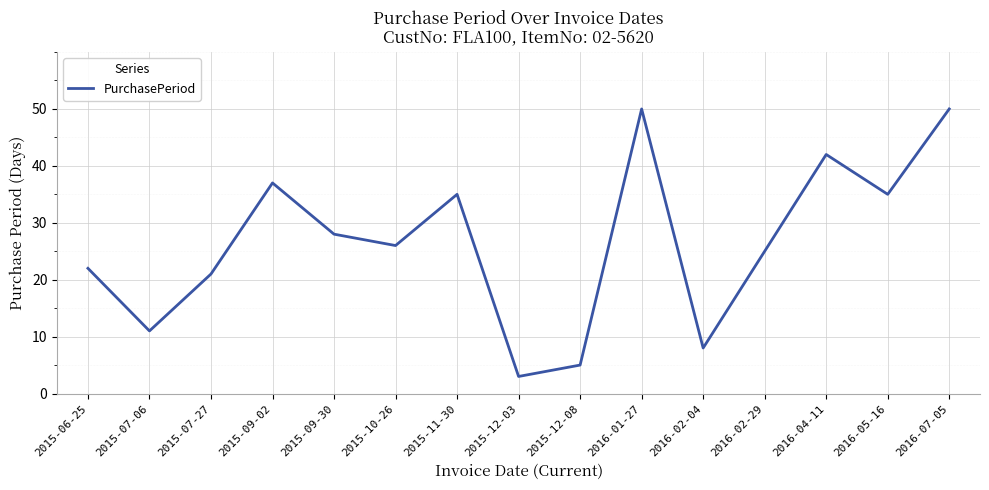

Reading left to right, list all the values displayed in this chart.

2015-06-25=22	2015-07-06=11	2015-07-27=21	2015-09-02=37	2015-09-30=28	2015-10-26=26	2015-11-30=35	2015-12-03=3	2015-12-08=5	2016-01-27=50	2016-02-04=8	2016-02-29=25	2016-04-11=42	2016-05-16=35	2016-07-05=50